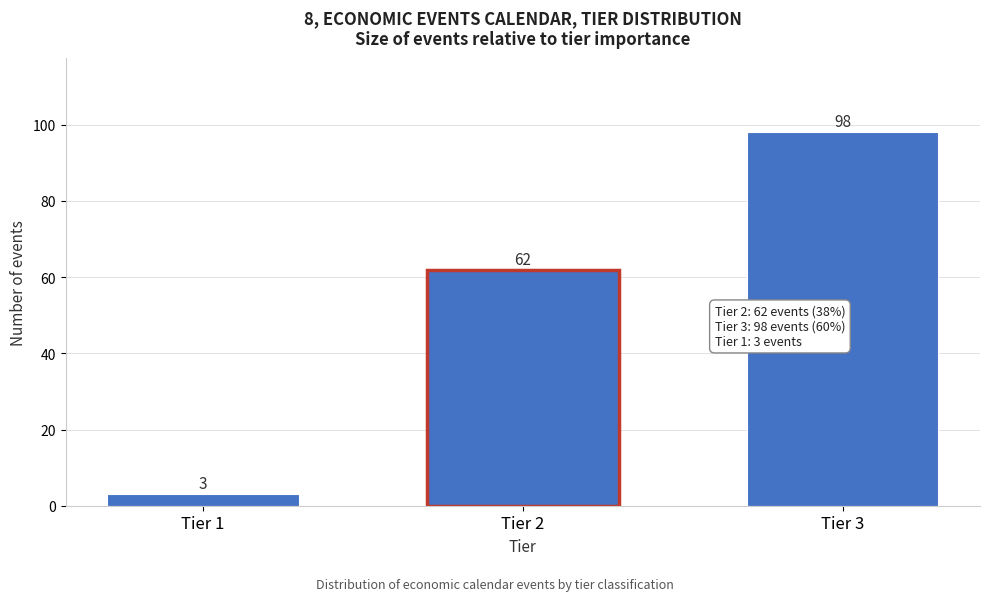

Reading right to left, transcribe all the data shown in this chart.

98	62	3